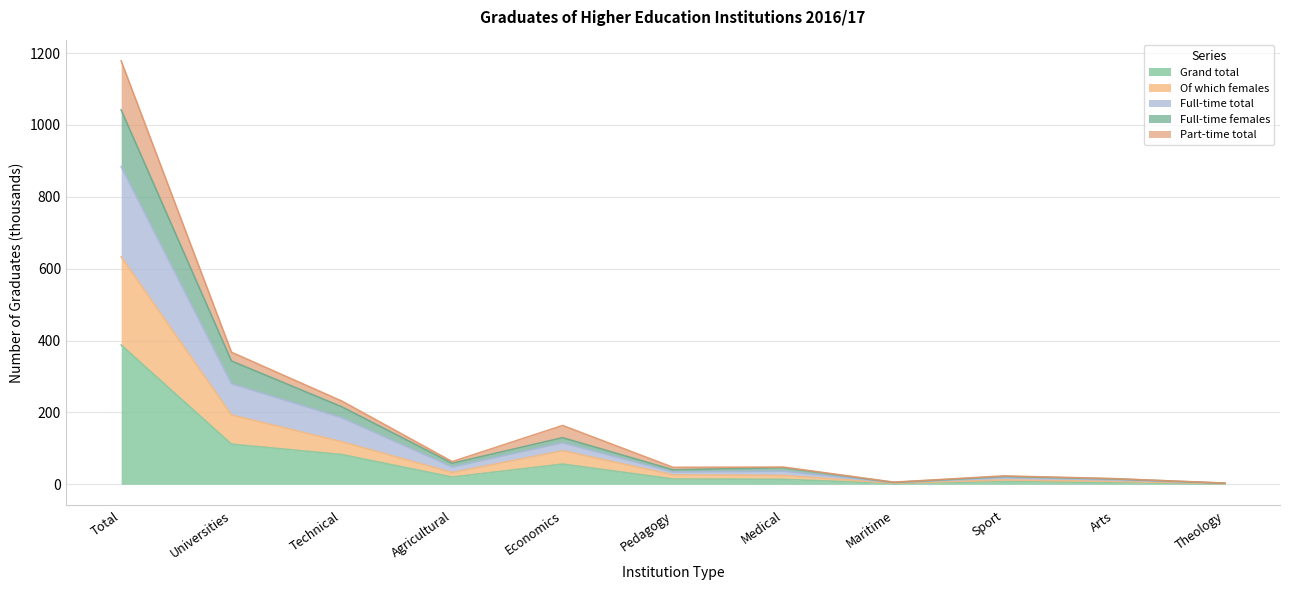

The value of Grand total at Total is 387.5. True or false?

True